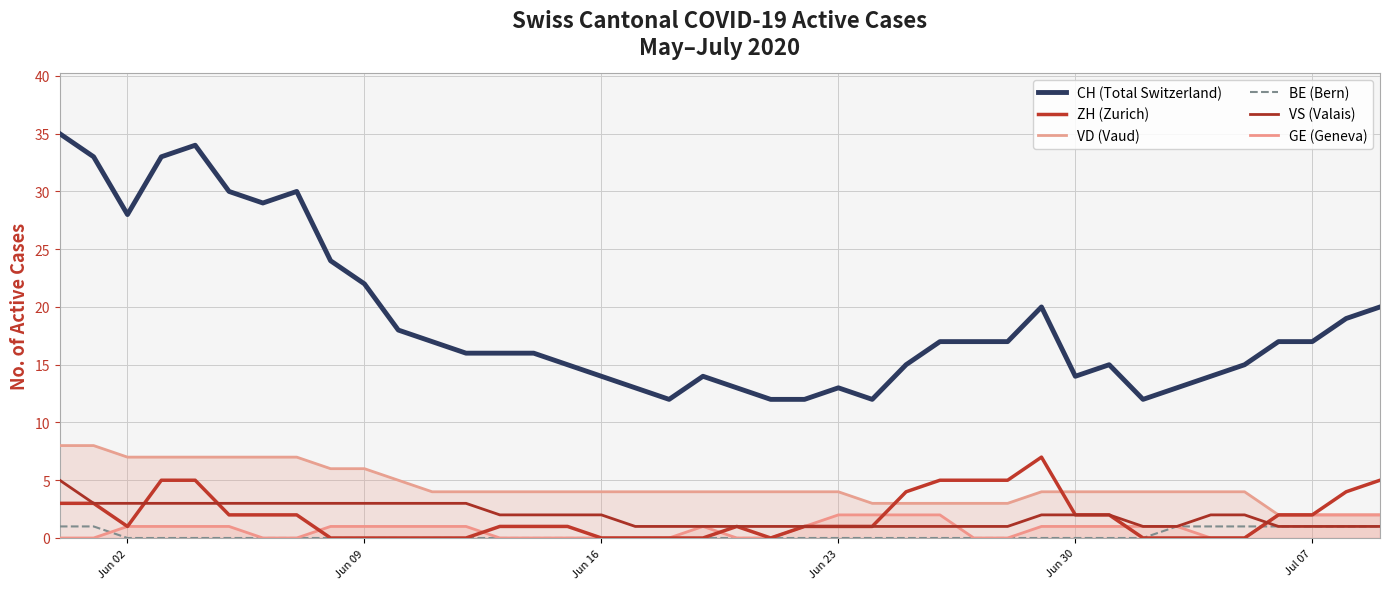

True or false: BE (Bern) has more than 2 points higher than both neighbors.

False